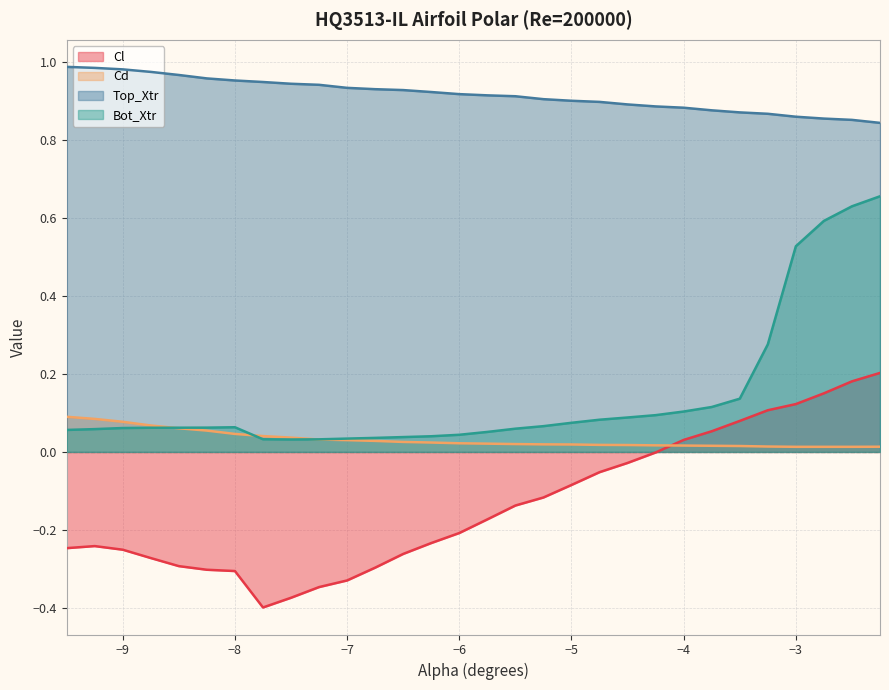

What are all the series names shown in the legend?

Cl, Cd, Top_Xtr, Bot_Xtr